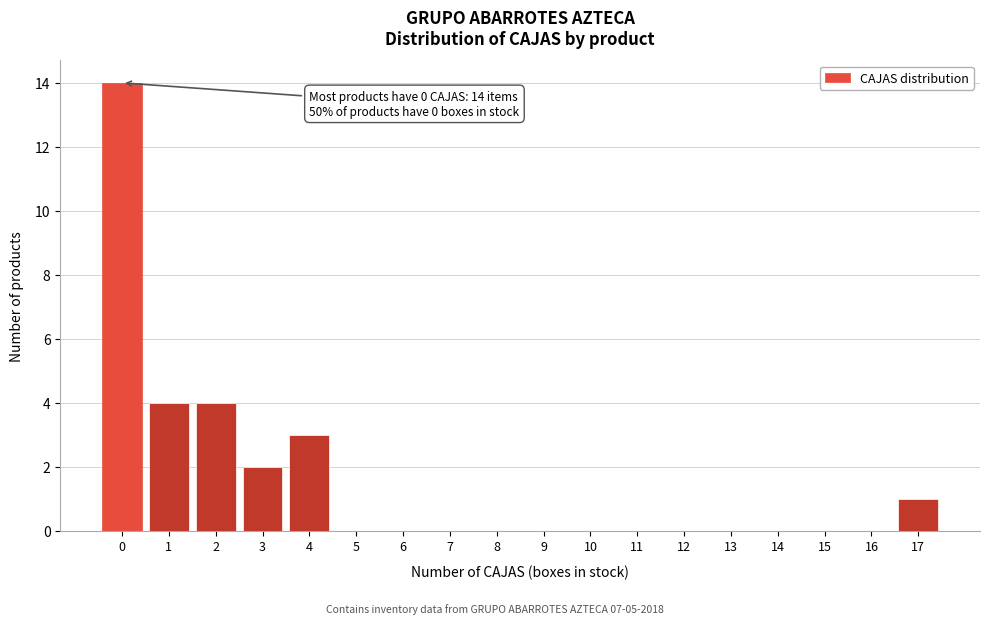

Reading left to right, extract all data points from this chart.

0=14	1=4	2=4	3=2	4=3	5=0	6=0	7=0	8=0	9=0	10=0	11=0	12=0	13=0	14=0	15=0	16=0	17=1